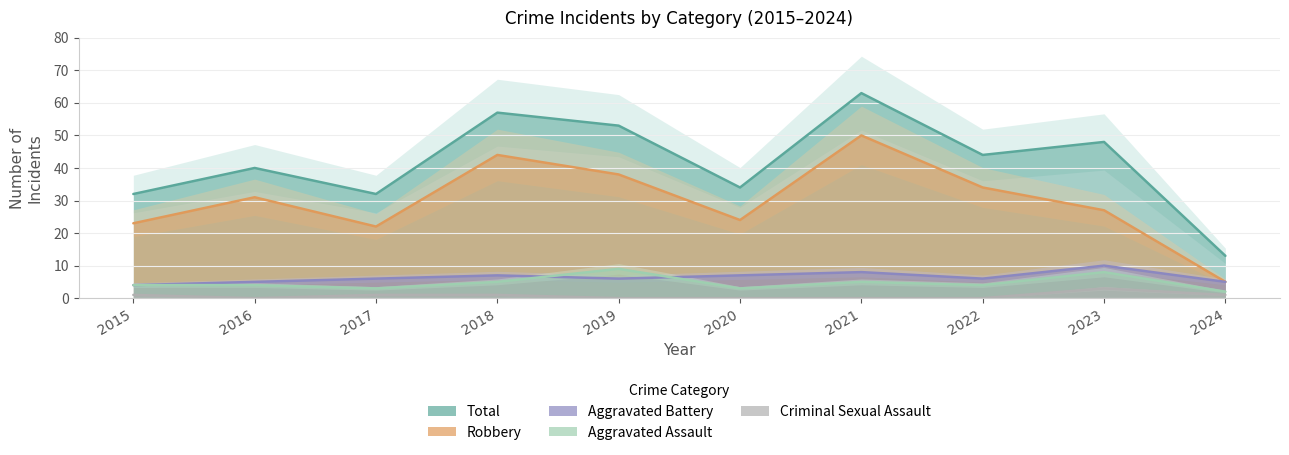

True or false: Robbery has a value of 37 at 2017.

False